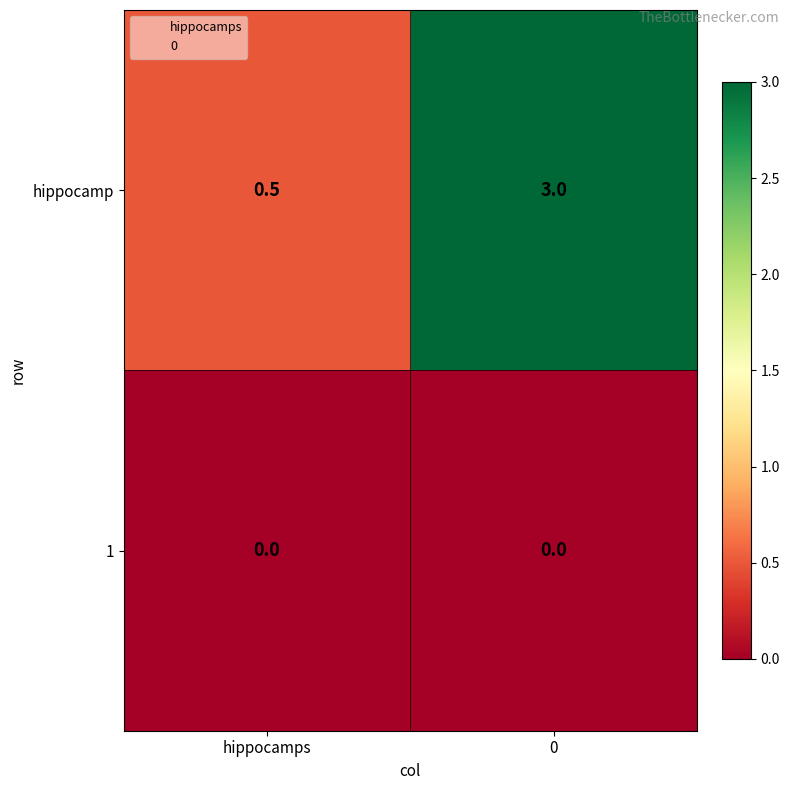

What is the difference between the hippocamp values at 0 and hippocamps?

2.5